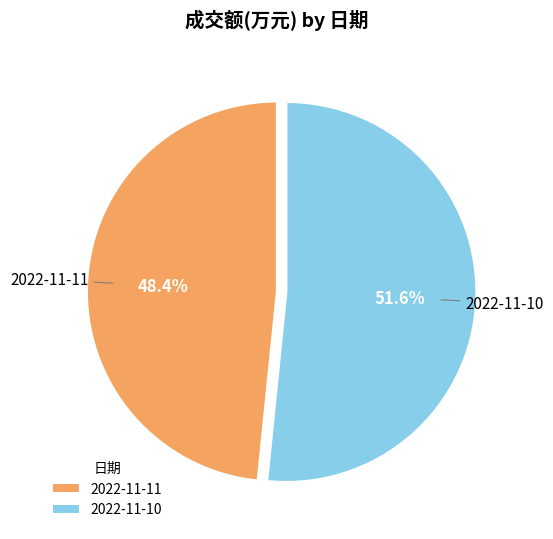

Do 2022-11-10 and 2022-11-11 together represent more than half of the pie?

Yes